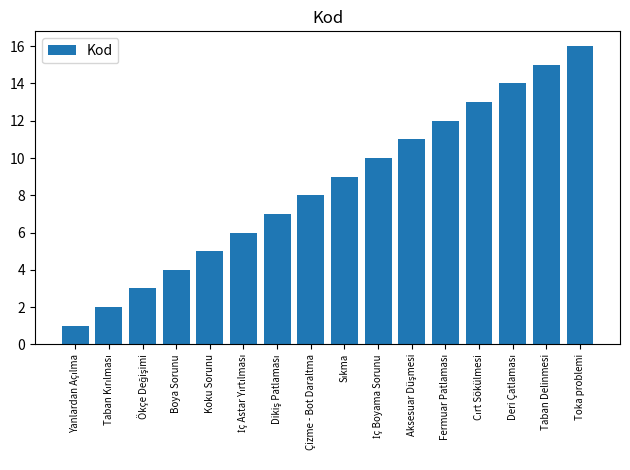

Which category has the highest value across all series?

Toka problemi